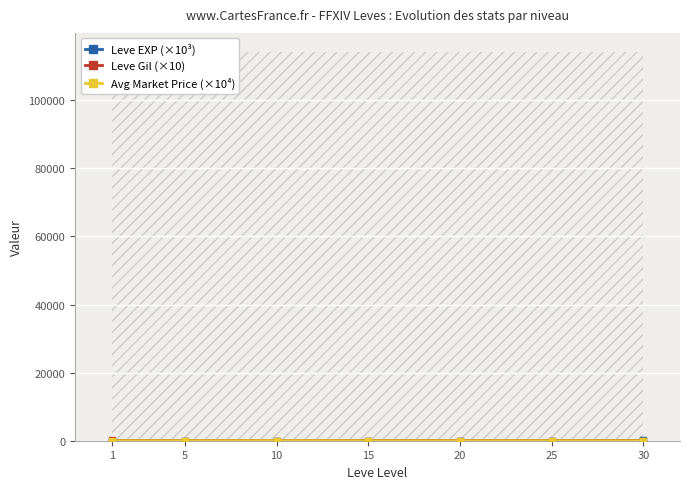

How many intersections are there between Leve Gil (×10) and Leve EXP (×10³)?

1